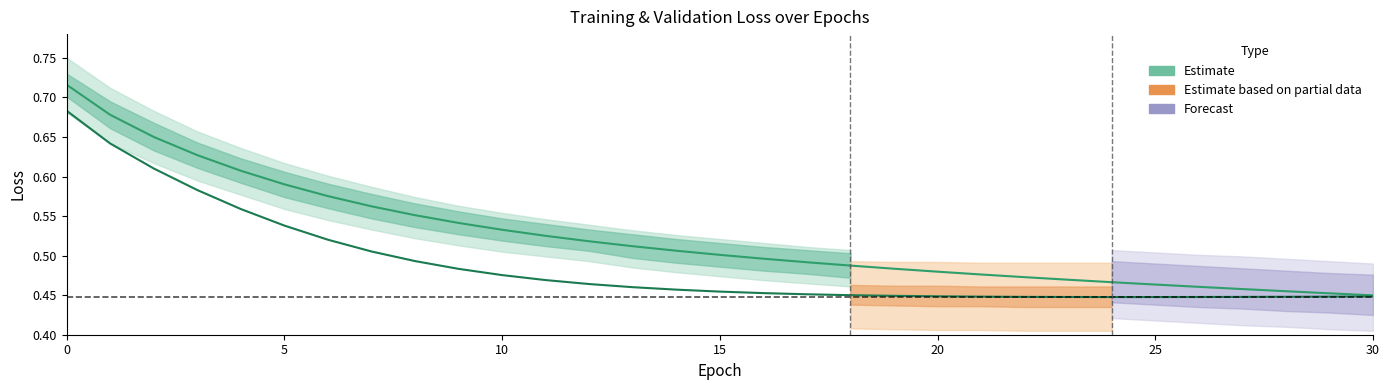

True or false: there are more than 2 points higher than both neighbors.

False